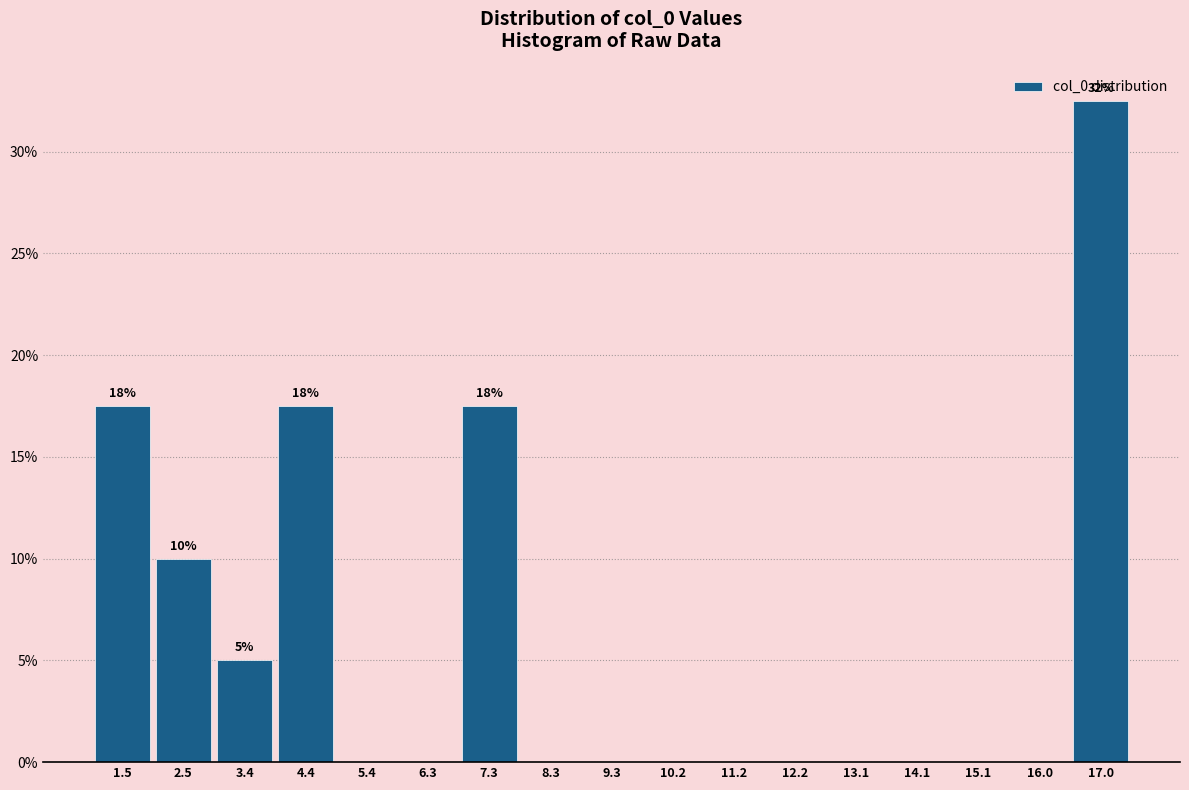

Which range on the x-axis has the tallest bar?

16.5 to 17.5